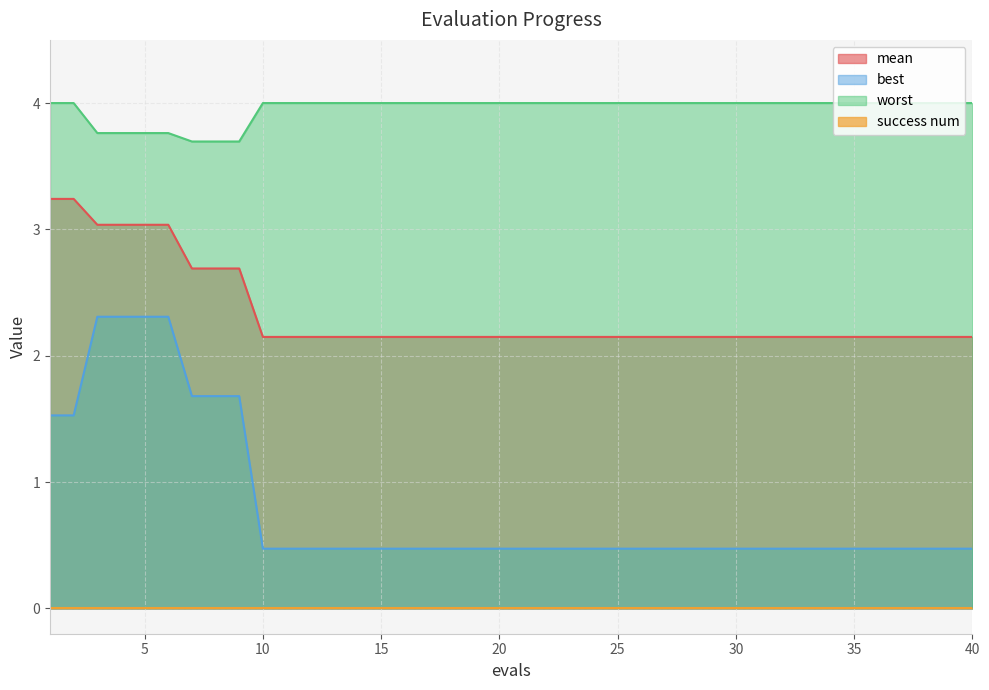

What is the highest value of the mean series?

3.2